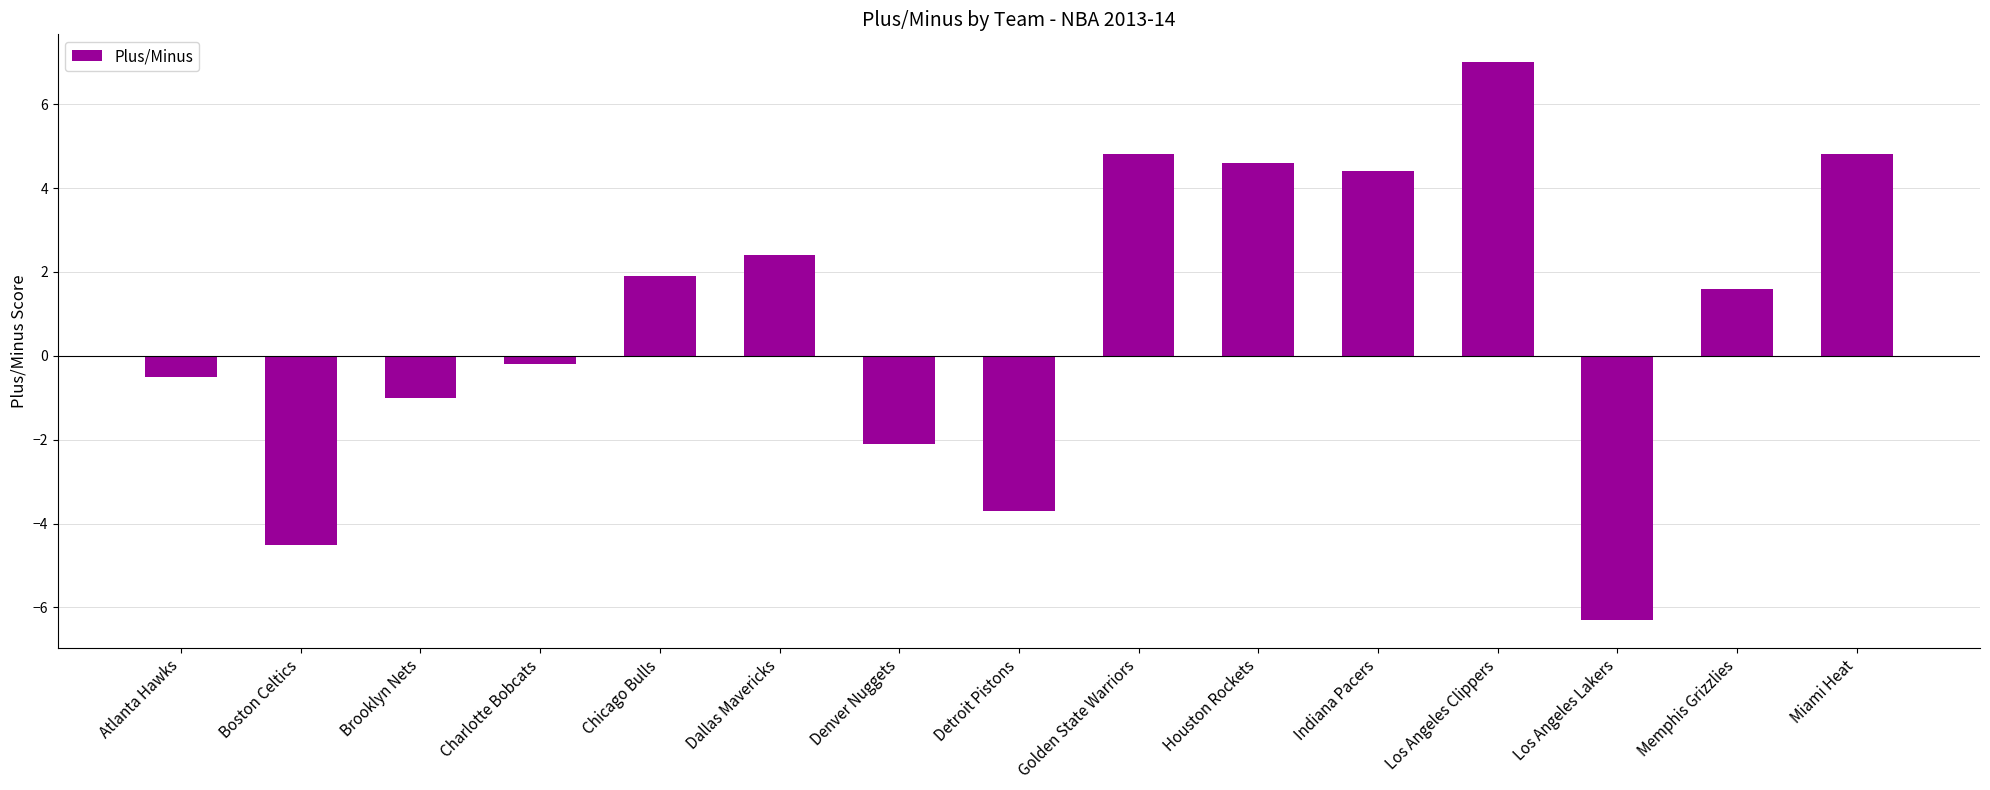

The chart shows a value of -2.2 at Los Angeles Lakers. True or false?

False